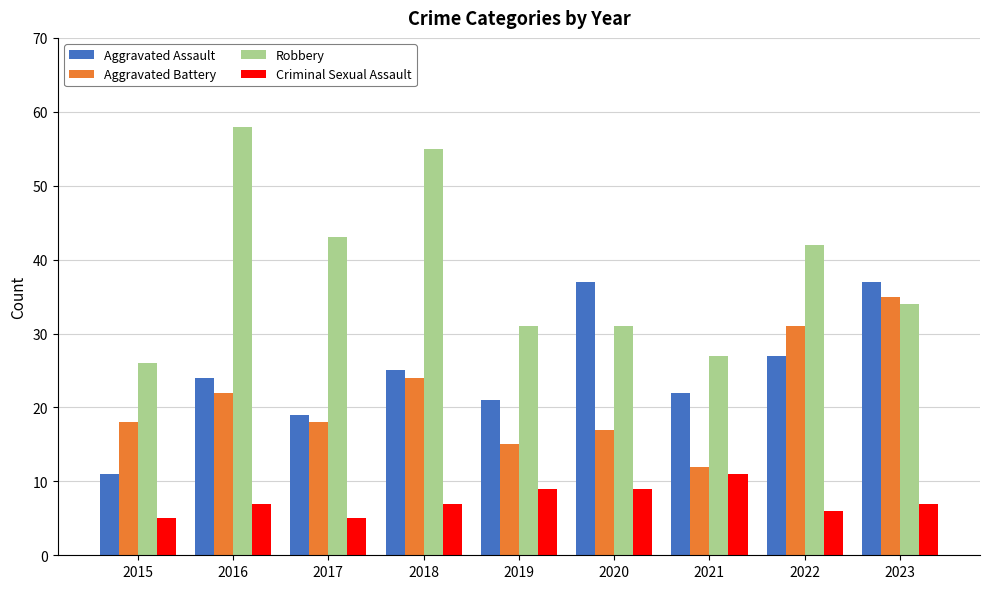

Where is Aggravated Assault nearest to the value 24?

2016